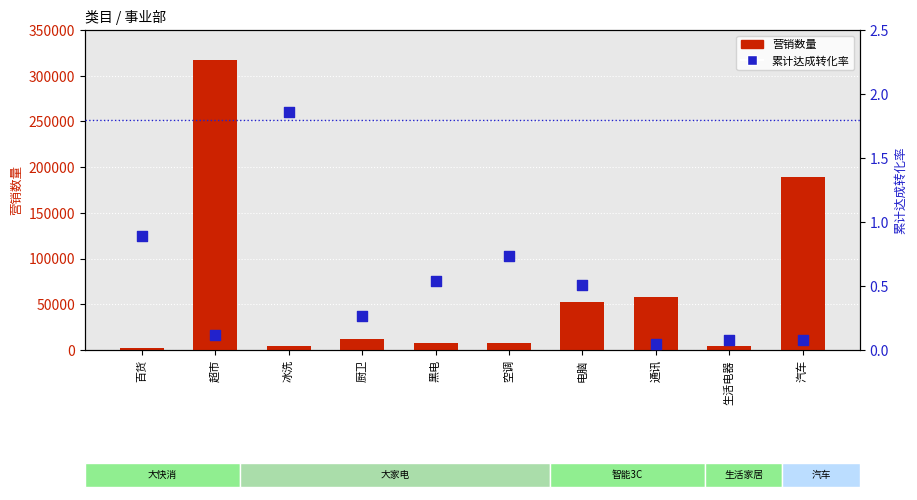

At how many categories does at least one series exceed 219223?

1